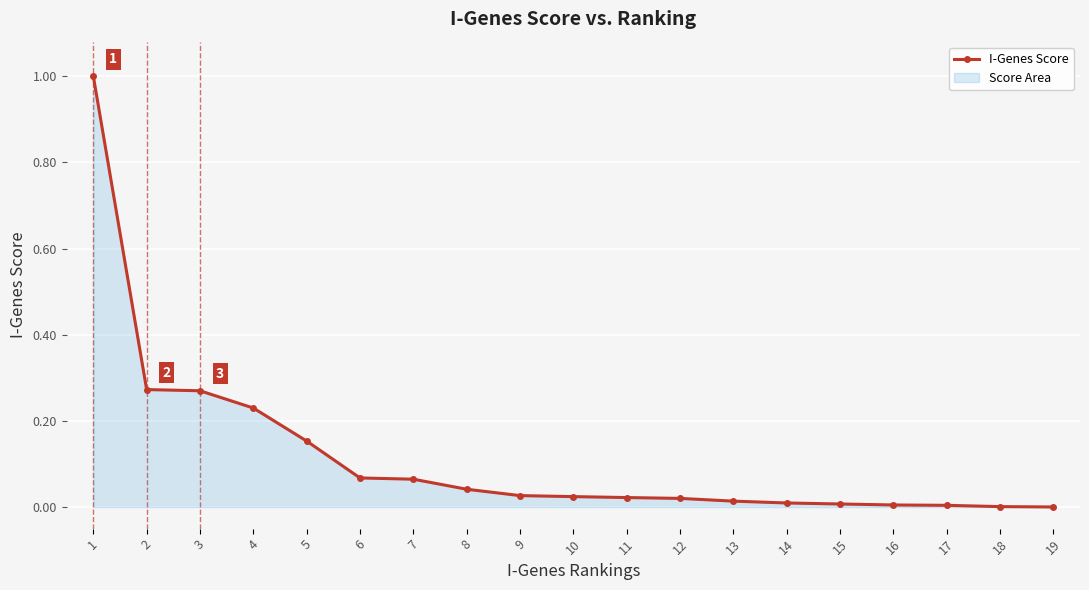

Reading left to right, extract all data points from this chart.

1=1.0	2=0.3	3=0.3	4=0.2	5=0.2	6=0.1	7=0.1	8=0.0	9=0.0	10=0.0	11=0.0	12=0.0	13=0.0	14=0.0	15=0.0	16=0.0	17=0.0	18=0.0	19=0.0